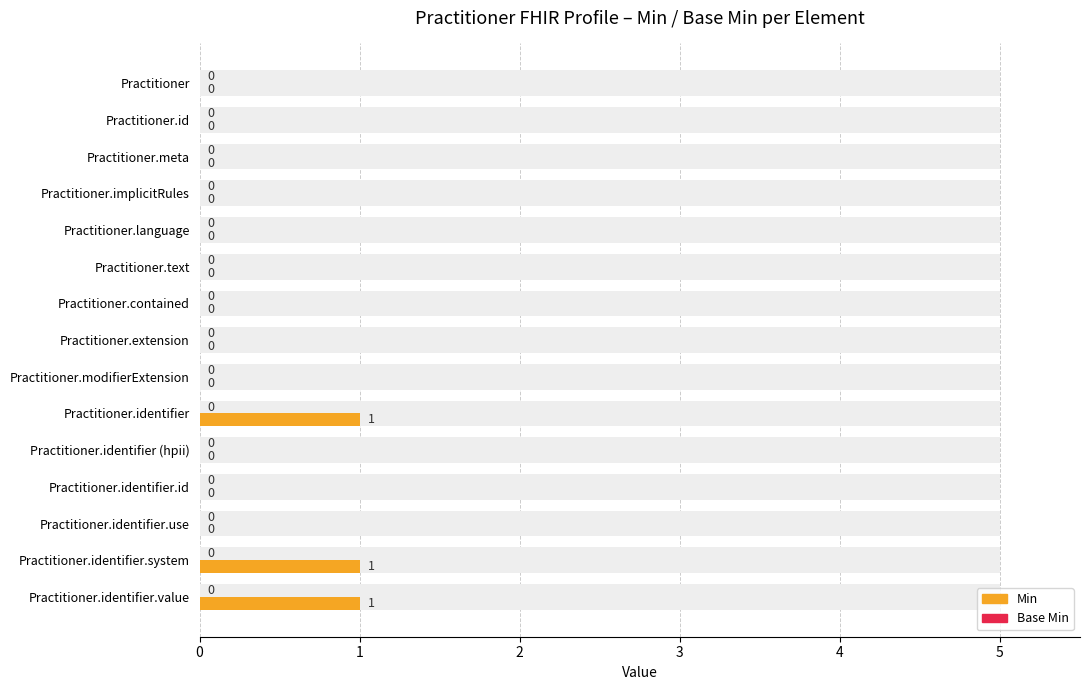

What is the value of the Min bar at the 15th from the left?

1.0